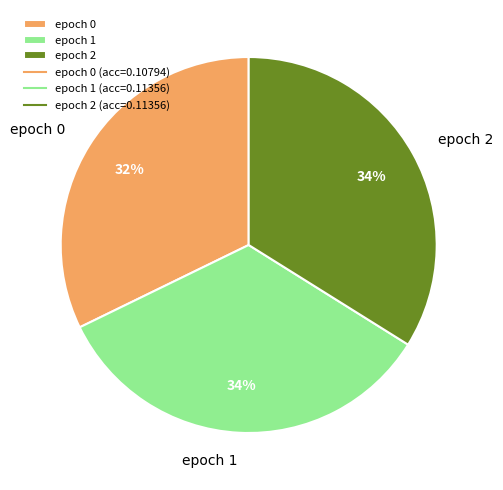

Is it true that epoch 2 is 21% of the pie?

False